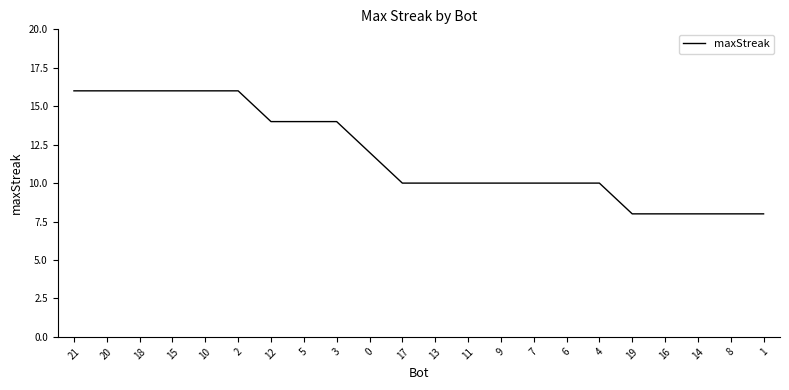

Reading left to right, list all the values displayed in this chart.

21=16	20=16	18=16	15=16	10=16	2=16	12=14	5=14	3=14	0=12	17=10	13=10	11=10	9=10	7=10	6=10	4=10	19=8	16=8	14=8	8=8	1=8